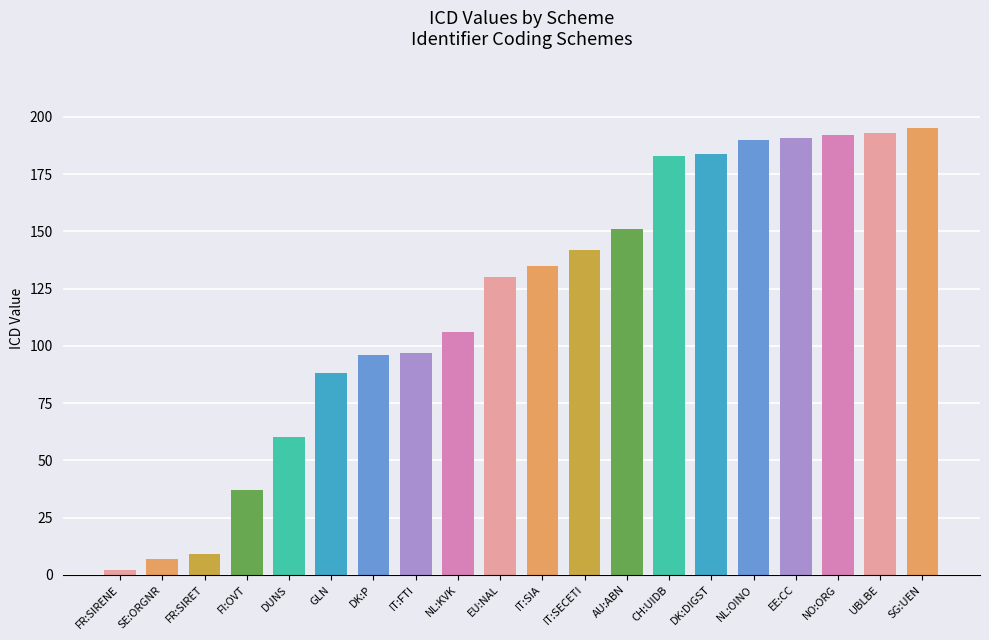

What is the difference between the second highest and second lowest values?

186